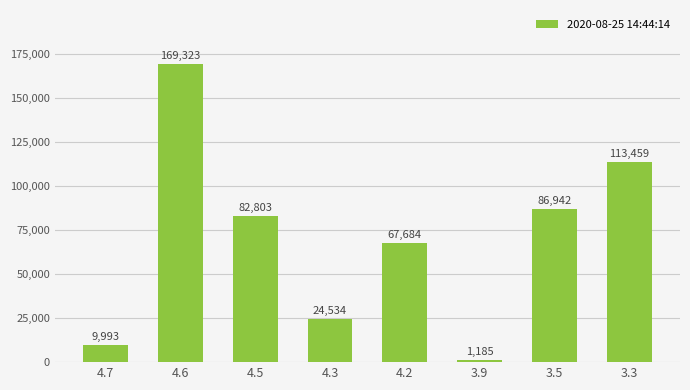

Read the value at 4.3, to the nearest 50.

24550